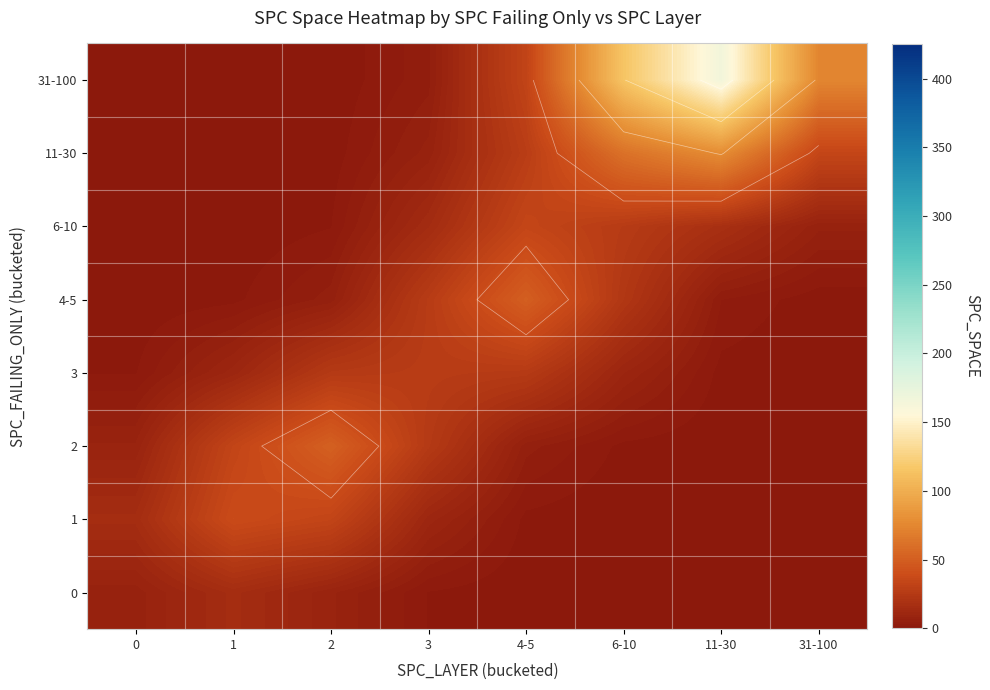

True or false: 6-10 has a value of 0.0 at 0.

True